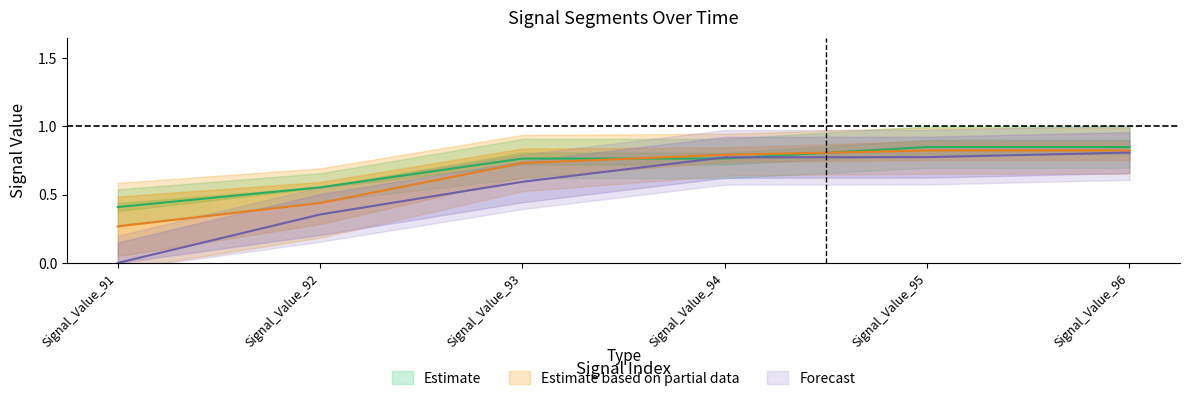

What is the value of the signal segment 4 point at the 3rd from the left?

0.6